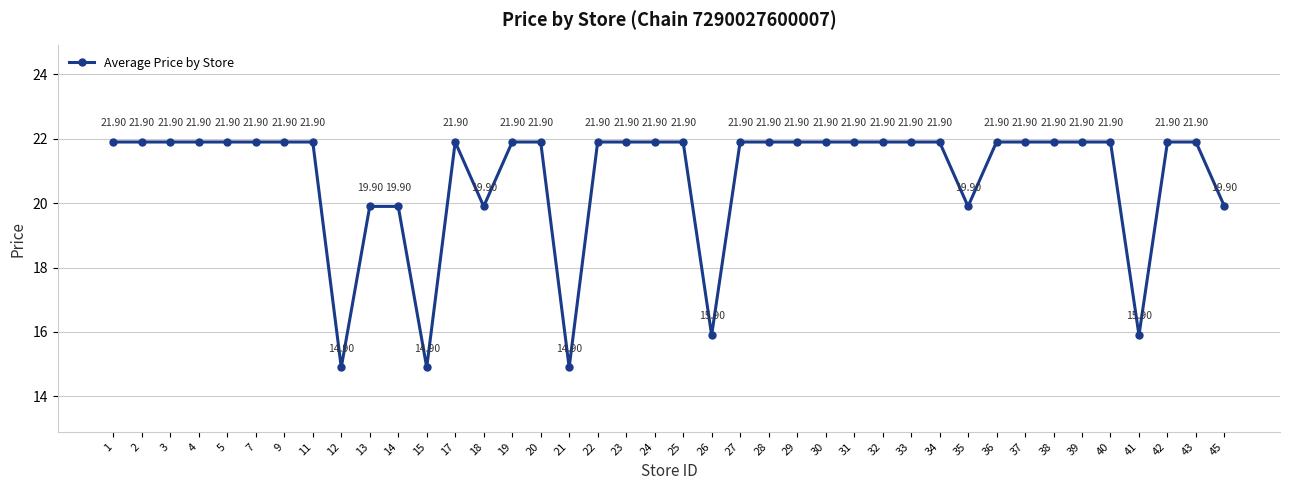

What is the ratio of the value at 35 to the value at 19?

0.9